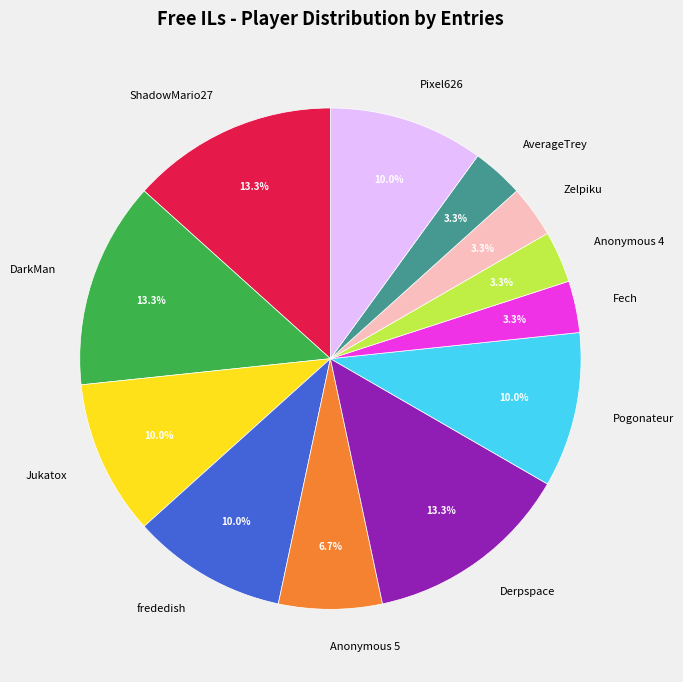

To the nearest percent, what portion does Zelpiku represent?

3%